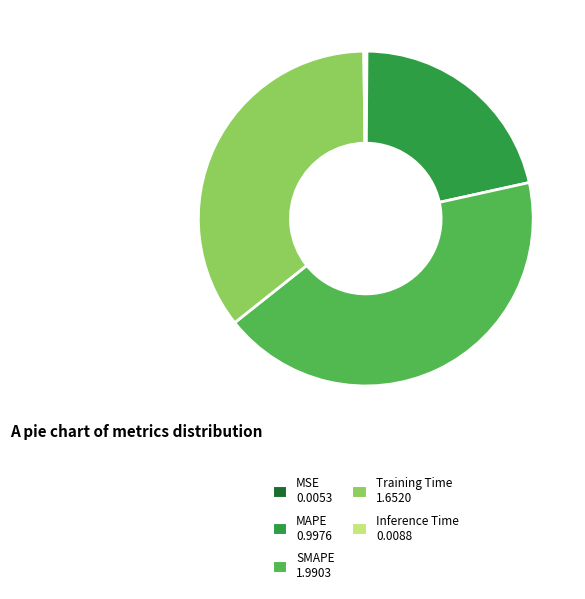

Between SMAPE 1.9903 and Training Time 1.6520, which is larger?

SMAPE 1.9903